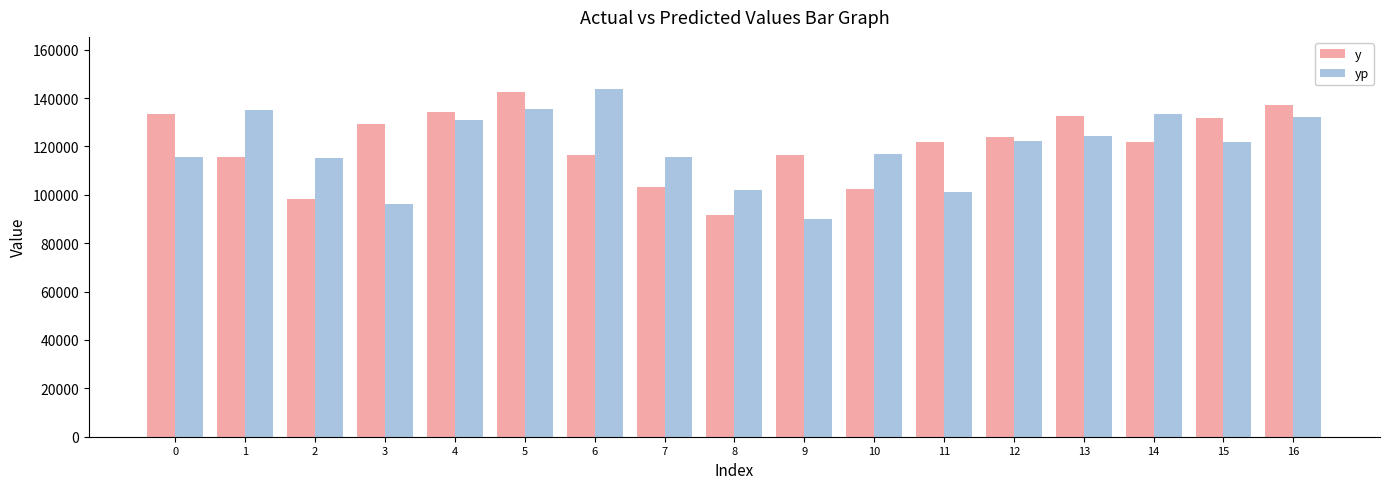

What is the value of the yp bar at the 15th from the left?

133280.2